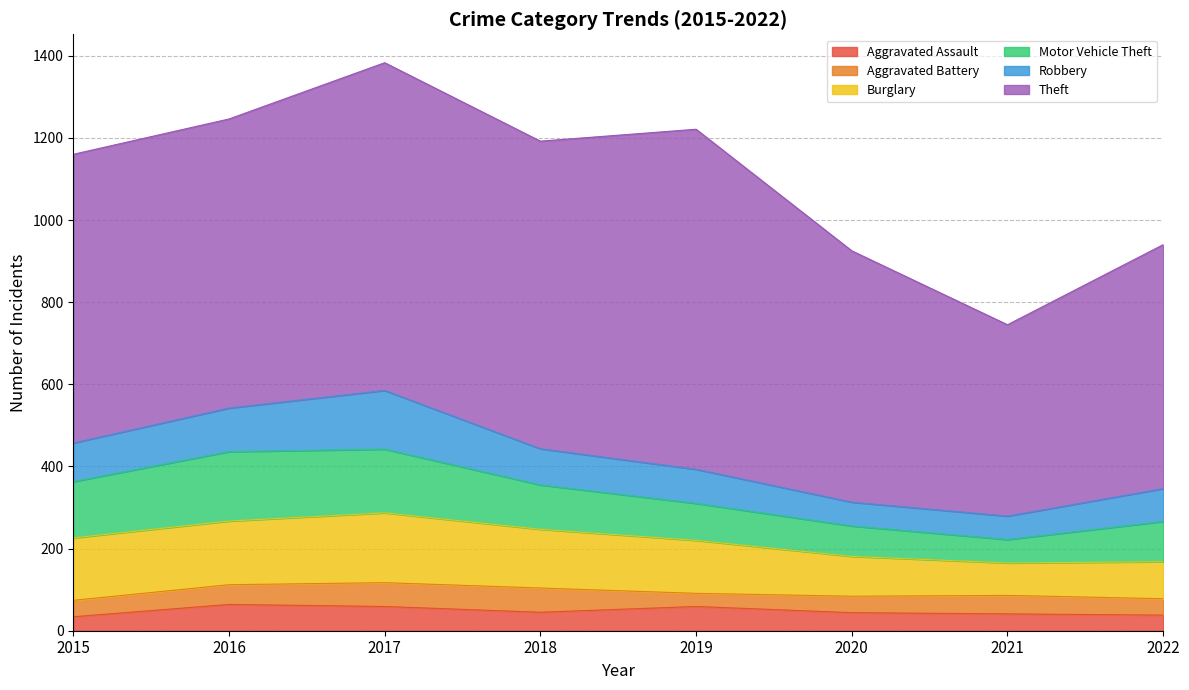

Which series changed the most between 2017 and 2018?

Robbery